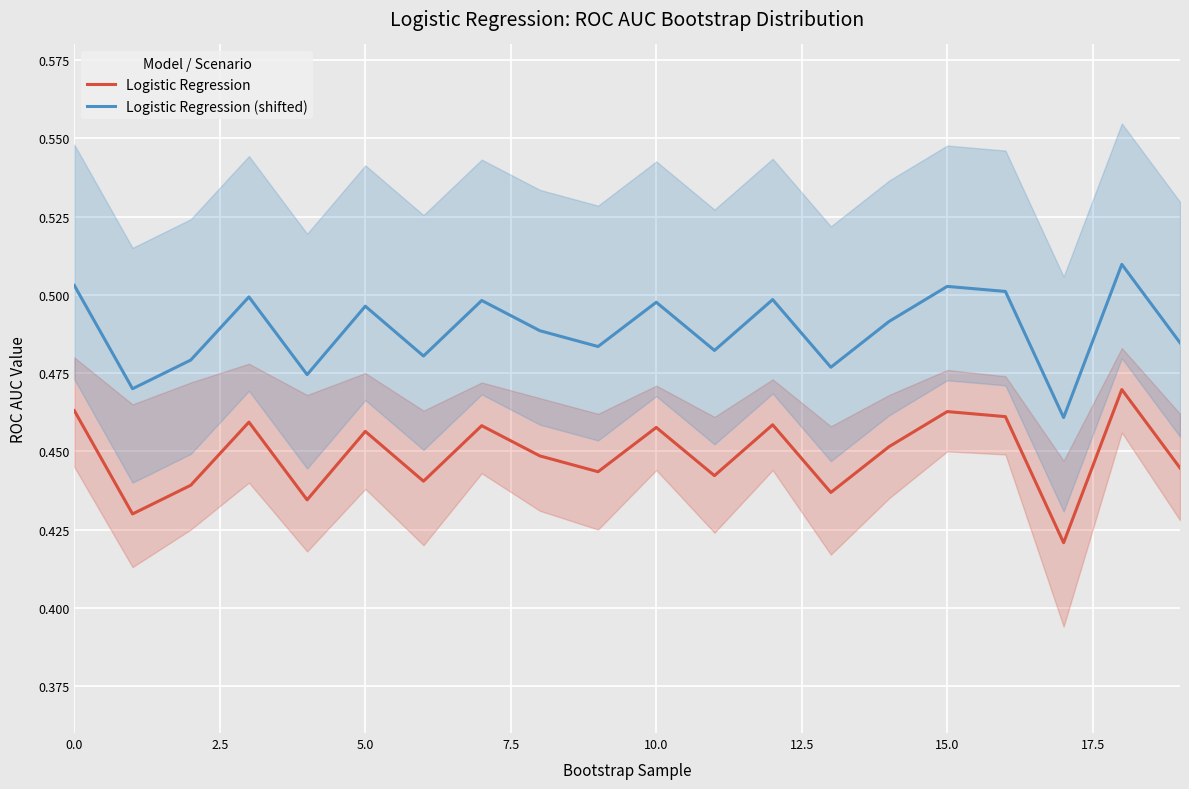

True or false: Logistic Regression and Logistic Regression (shifted) cross at least once.

False